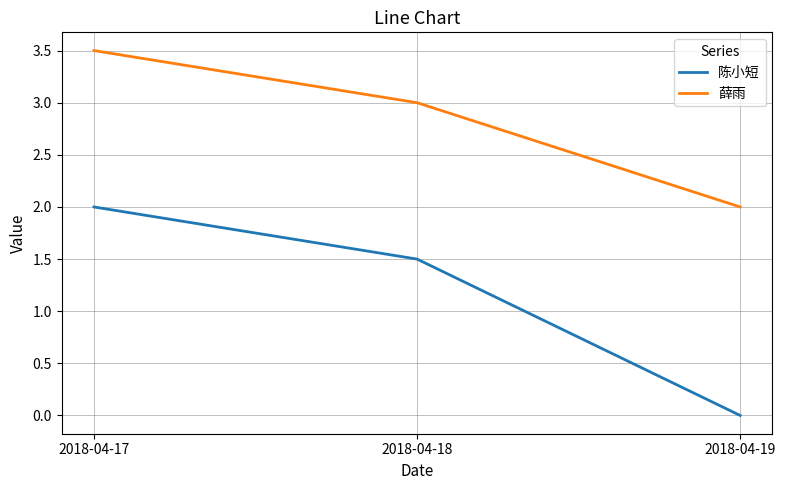

The value of 陈小短 at 2018-04-17 is 3.5. True or false?

False